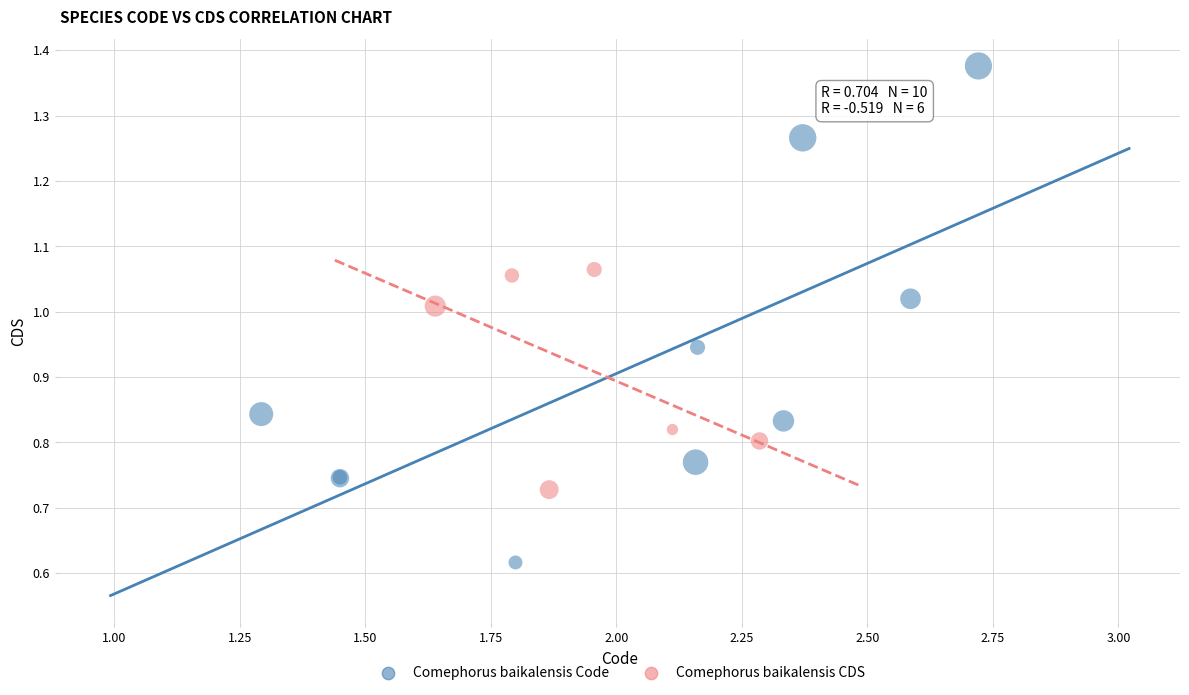

Which series has the widest spread of Y values?

Comephorus baikalensis Code